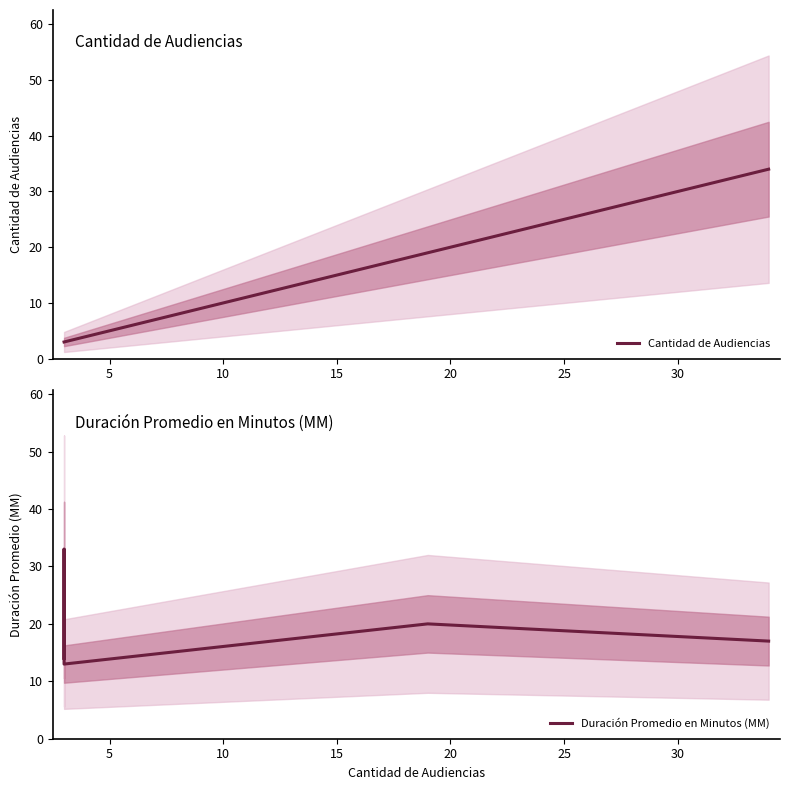

At how many categories does at least one series exceed 11?

5